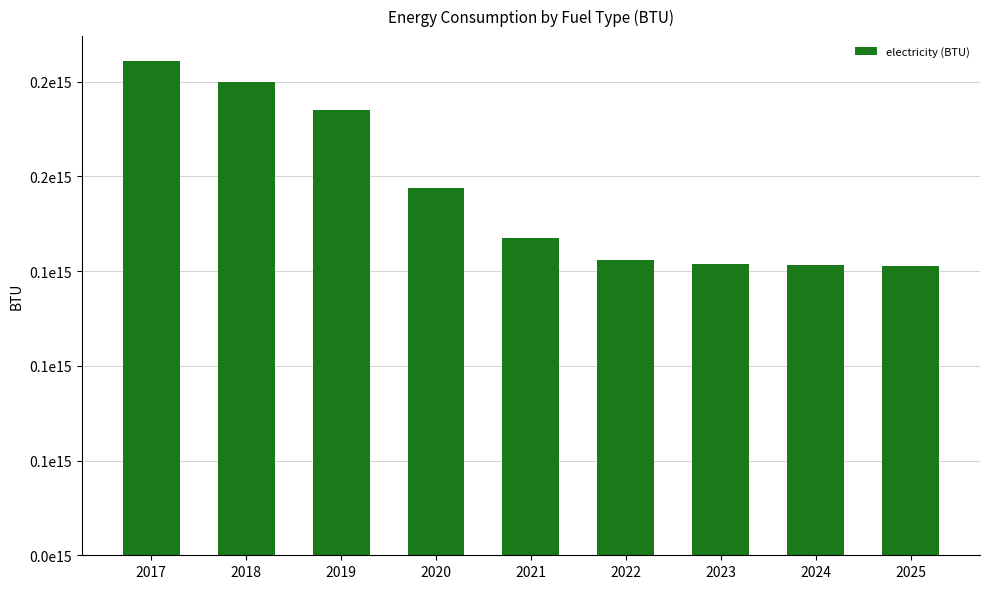

What is the greatest value displayed?

261049923857868.0